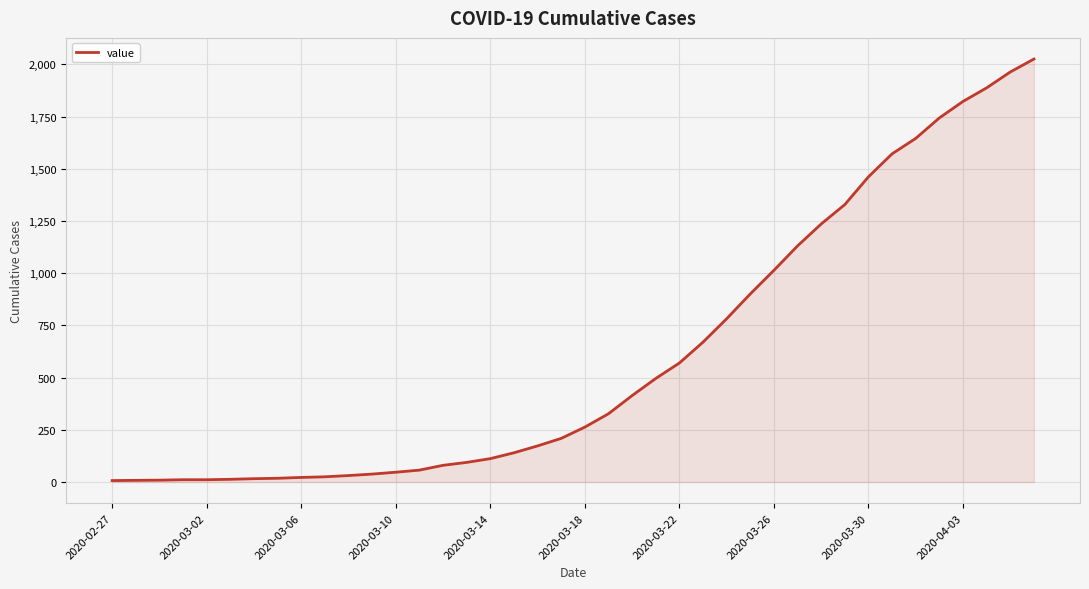

What is the difference between the second highest and second lowest values?

1956